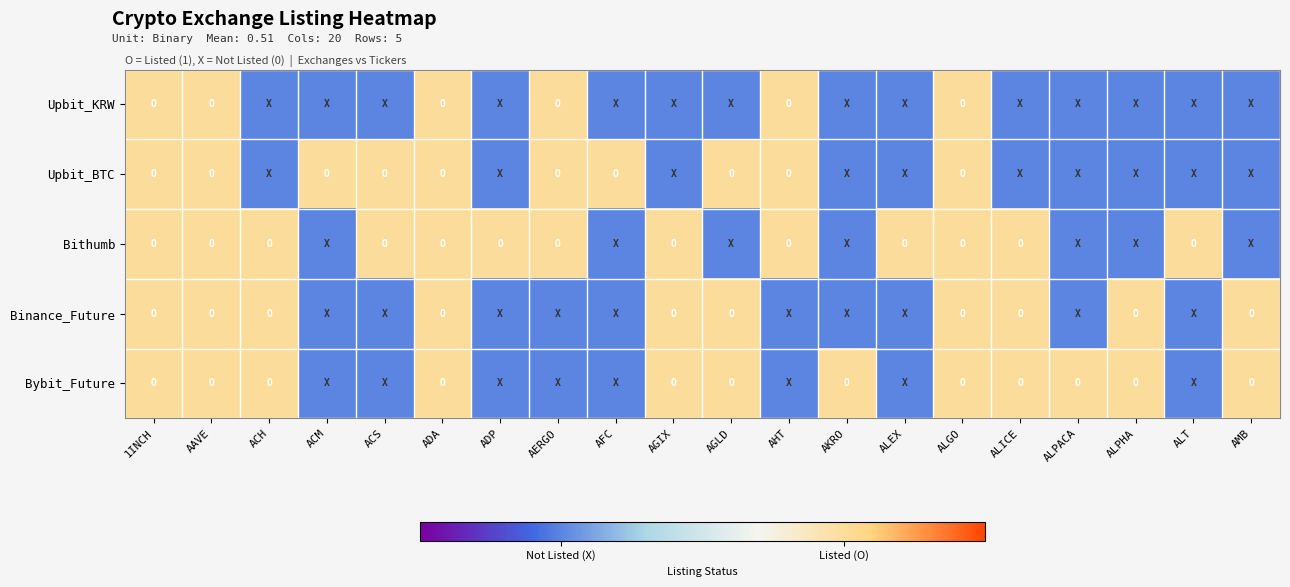

Which series has the largest total across all categories?

Bithumb